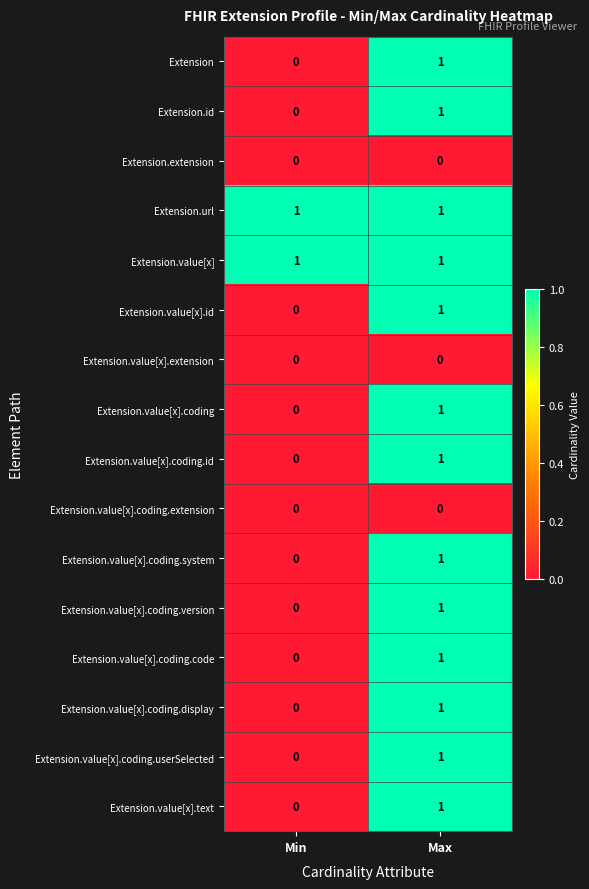

The value of Extension.value[x] at Max is 1. True or false?

True